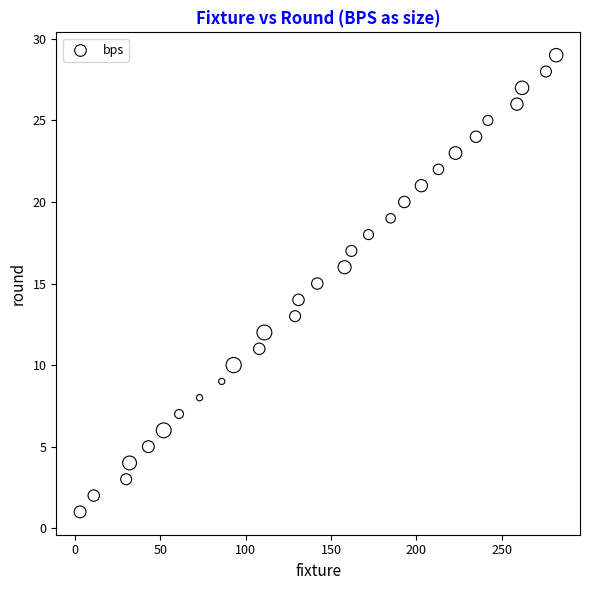

What is the range of Y values (max minus min)?

28